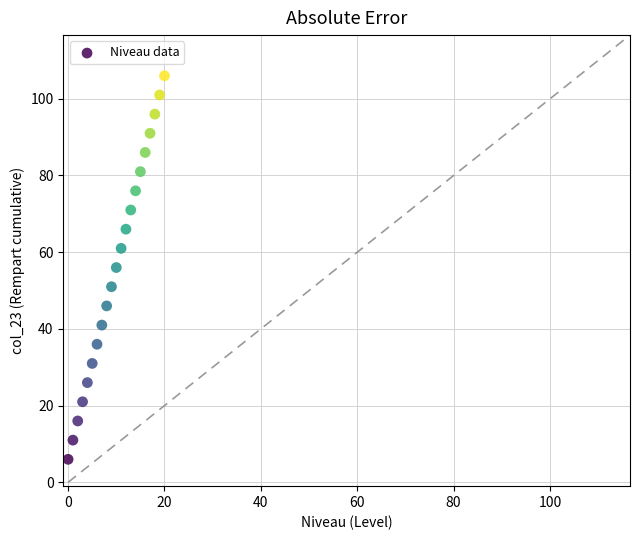

Count the number of points in this scatter plot.

21